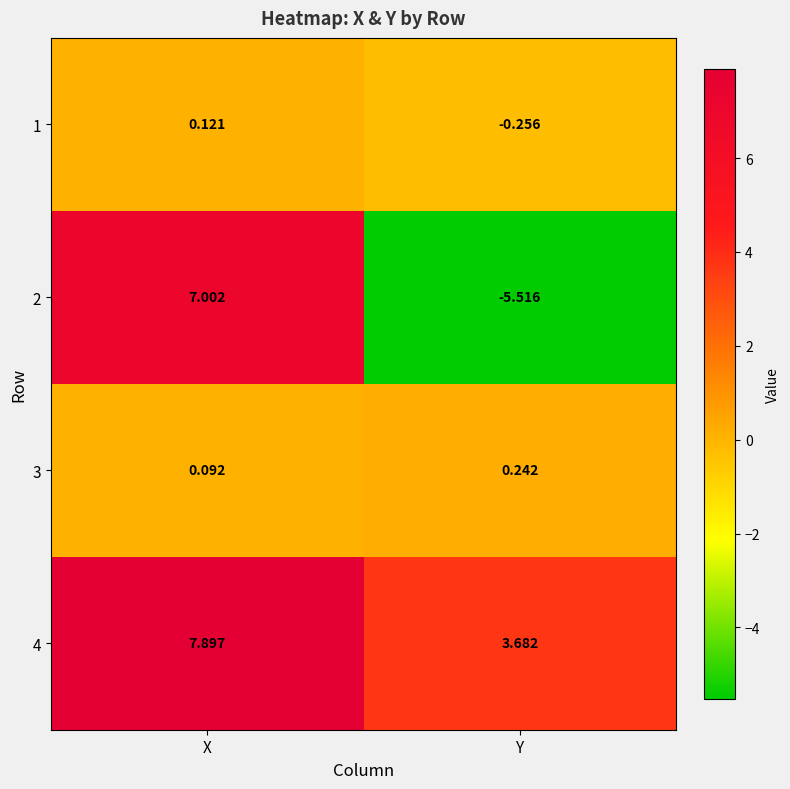

List the labels in order of 1 value, largest first.

X, Y